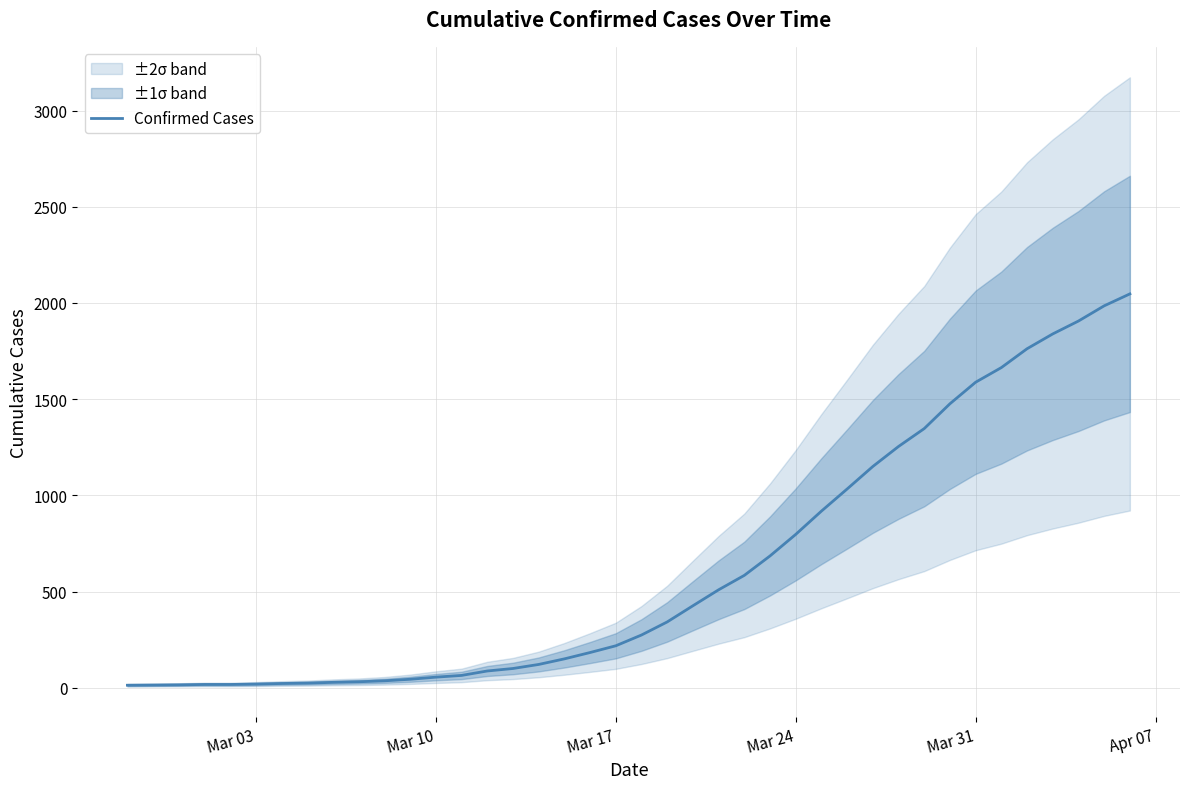

How many lines are shown in the chart?

1